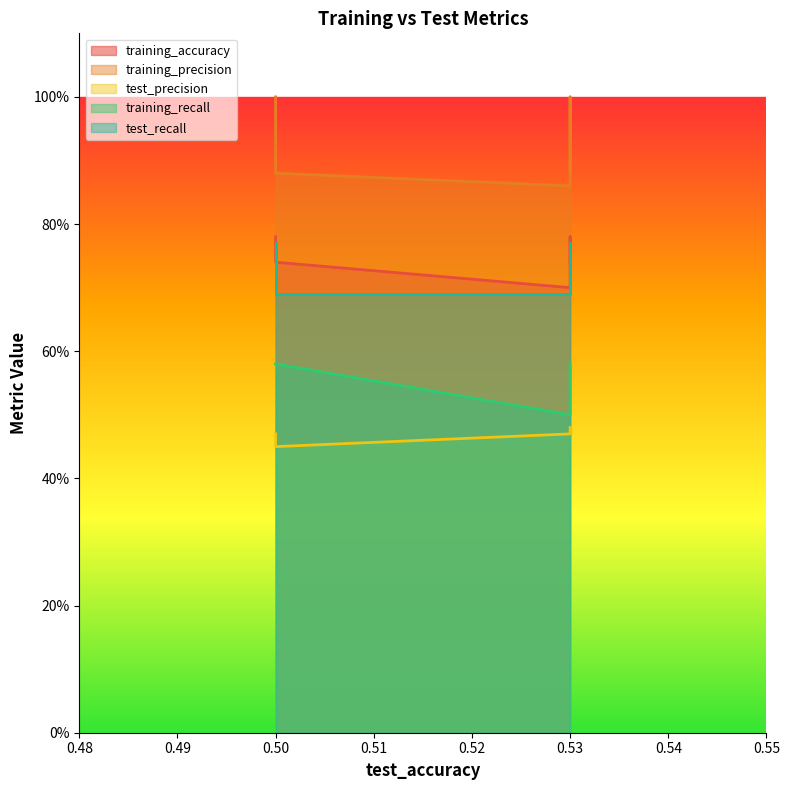

Which category has the highest value across all series?

0.5